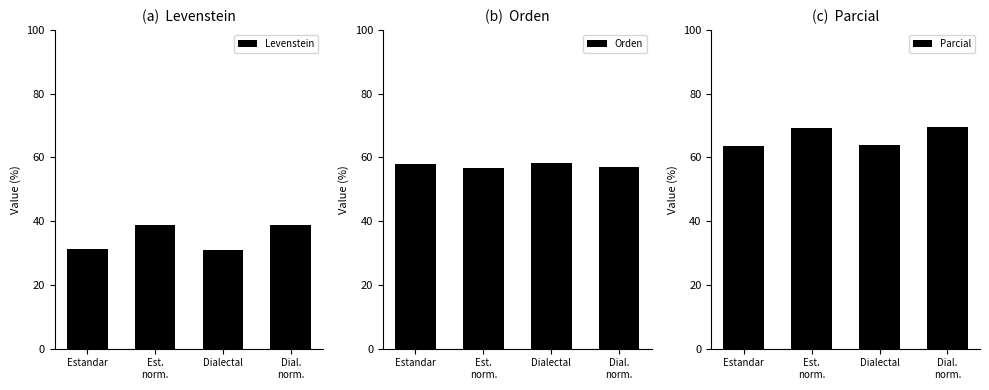

Which series has the widest spread of values?

Levenstein